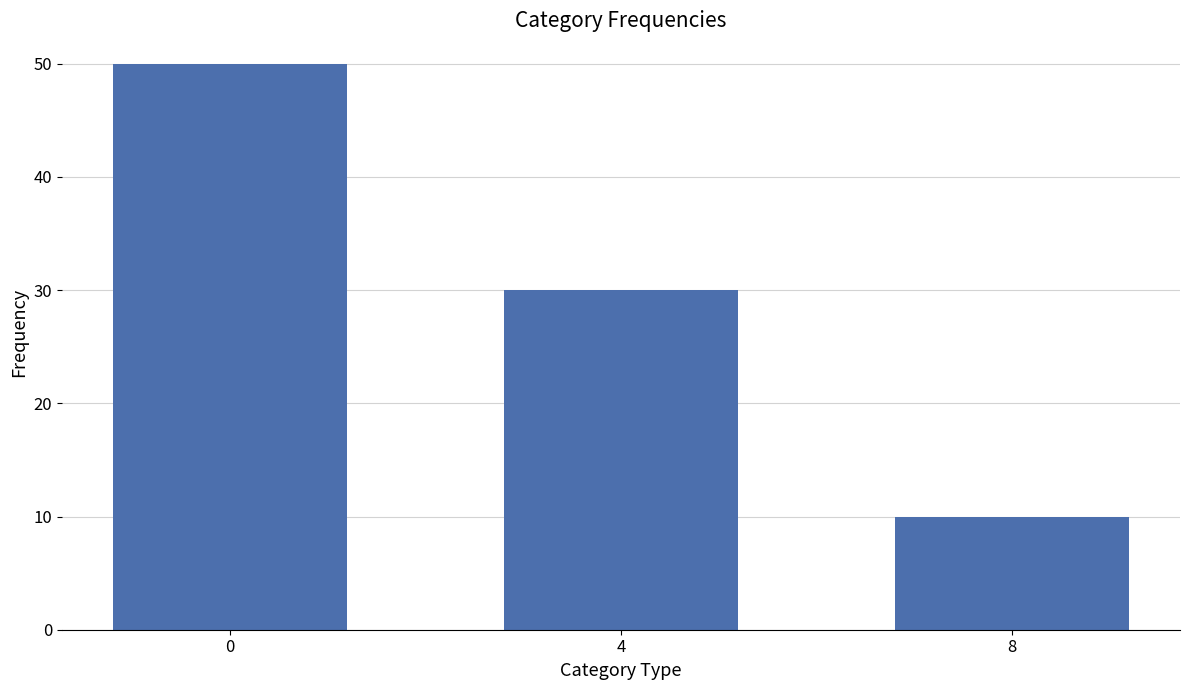

Count the number of data series in this chart.

1